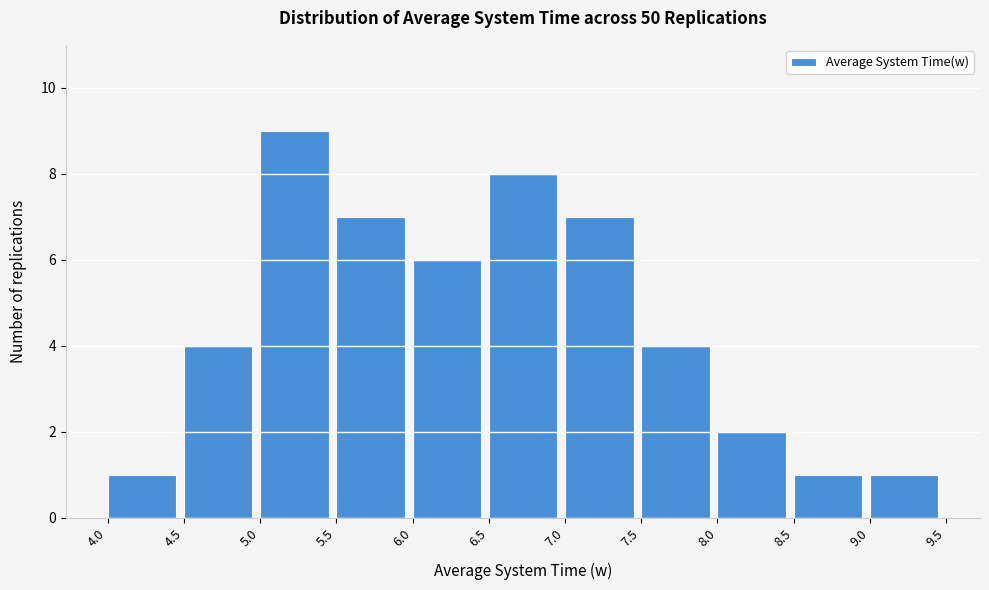

Reading left to right, list every bar in this chart as the range it spans on the x-axis followed by its height. The values are not printed on the chart, so give them approximately, as read against the axis.

4.0 to 4.5: 1
4.5 to 5.0: 4
5.0 to 5.5: 9
5.5 to 6.0: 7
6.0 to 6.5: 6
6.5 to 7.0: 8
7.0 to 7.5: 7
7.5 to 8.0: 4
8.0 to 8.5: 2
8.5 to 9.0: 1
9.0 to 9.5: 1